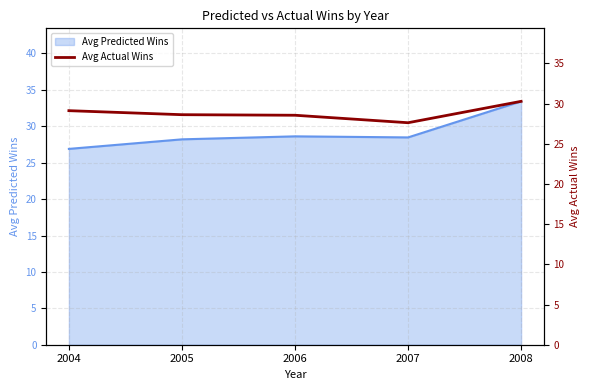

Reading left to right, what are all the values shown in this chart?

2004=29.1	2005=28.6	2006=28.6	2007=27.6	2008=30.3